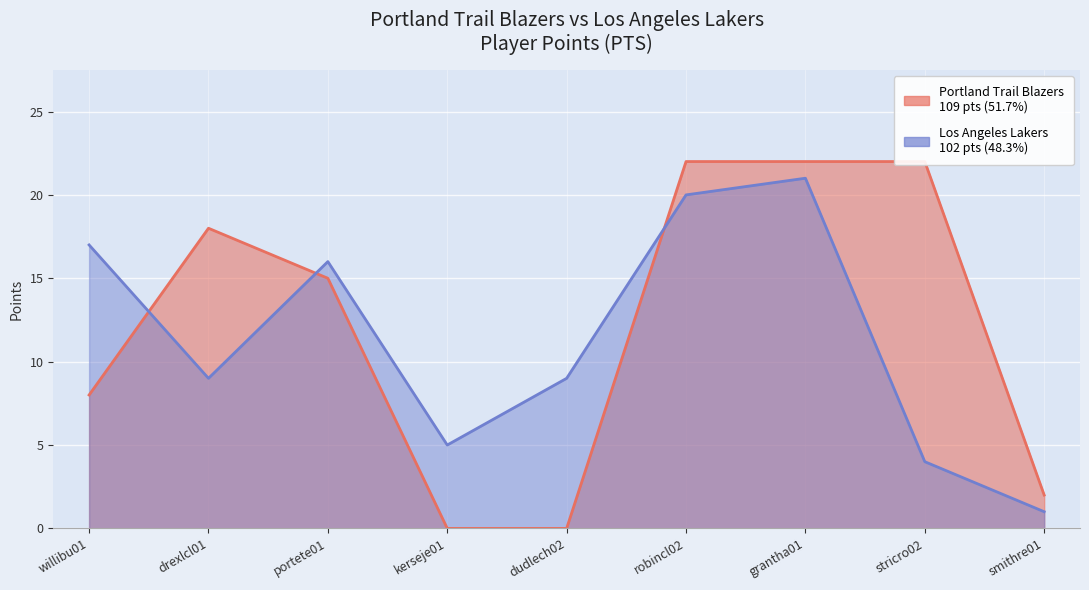

True or false: Portland PTS has more than 0 interior local peaks.

True